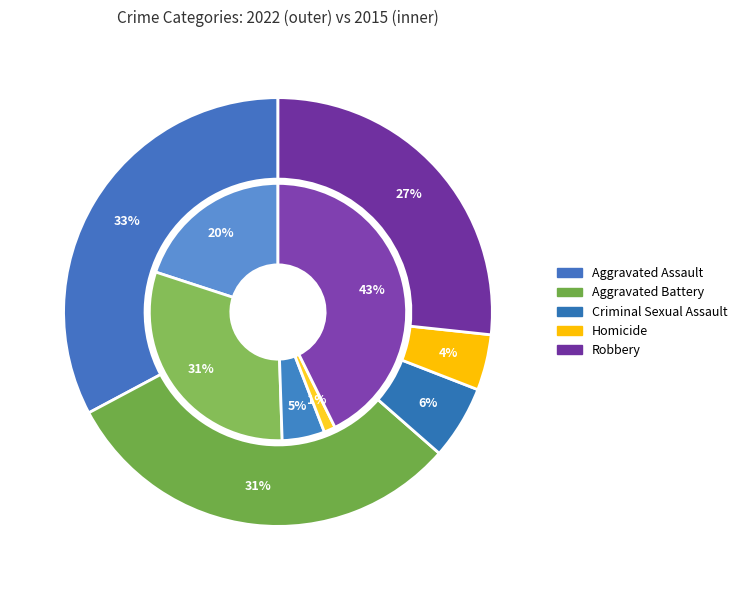

To the nearest percent, what is the difference between the largest and smallest slice percentages?

29%